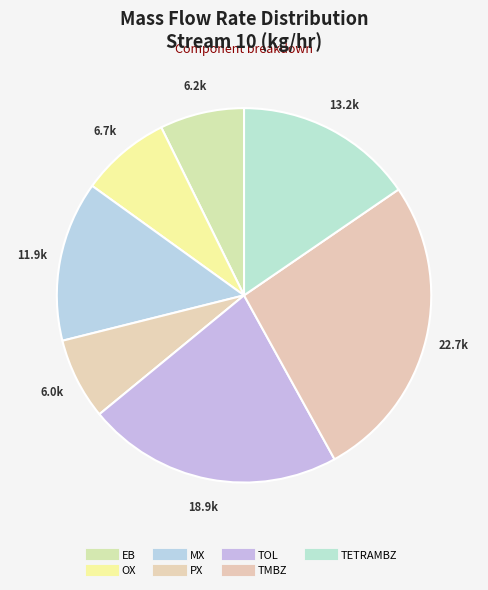

To the nearest percent, what is the combined percentage of OX and EB?

15%